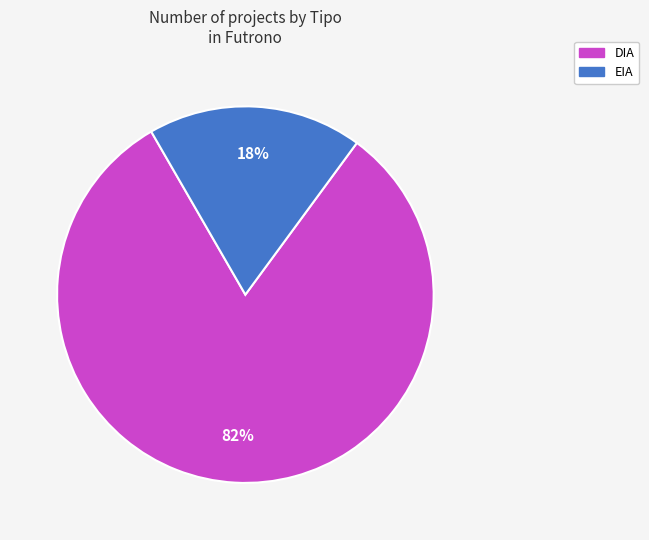

What is the largest slice in the pie chart?

DIA